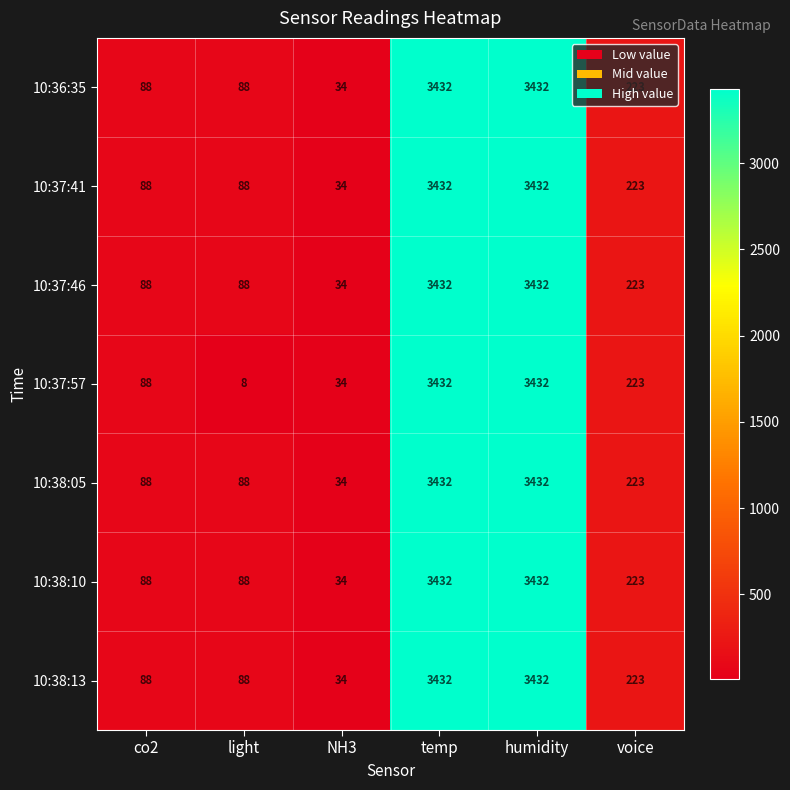

The 10:38:10 series shows 150 at co2. True or false?

False